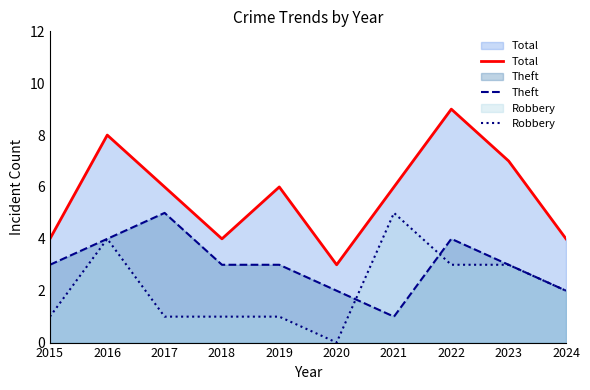

How many values in the Robbery series exceed 2?

4